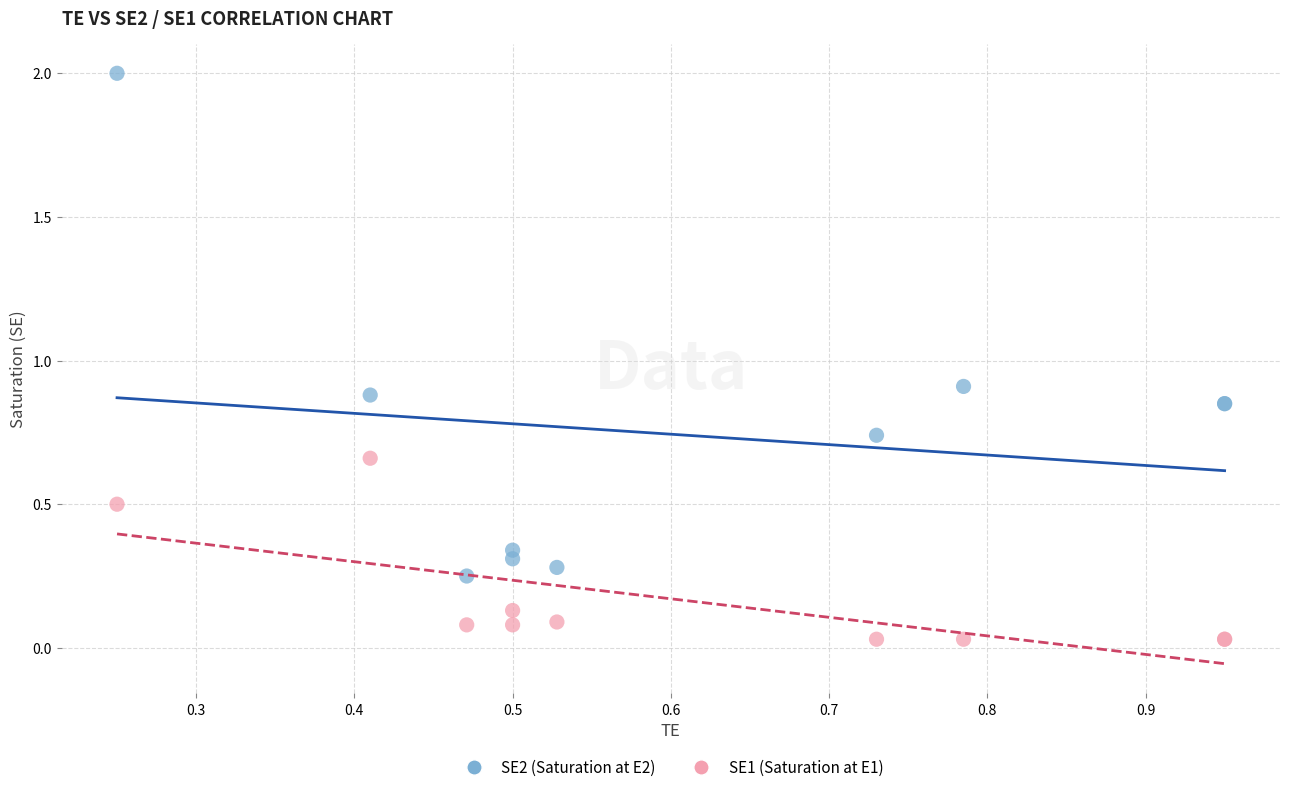

Which series reaches the minimum Y coordinate?

SE1 (Saturation at E1)